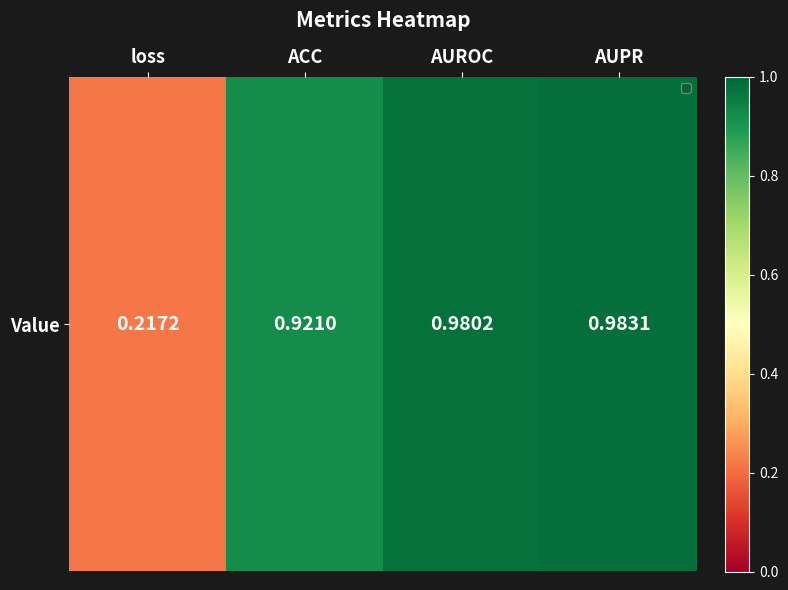

How many distinct data groups are displayed?

1